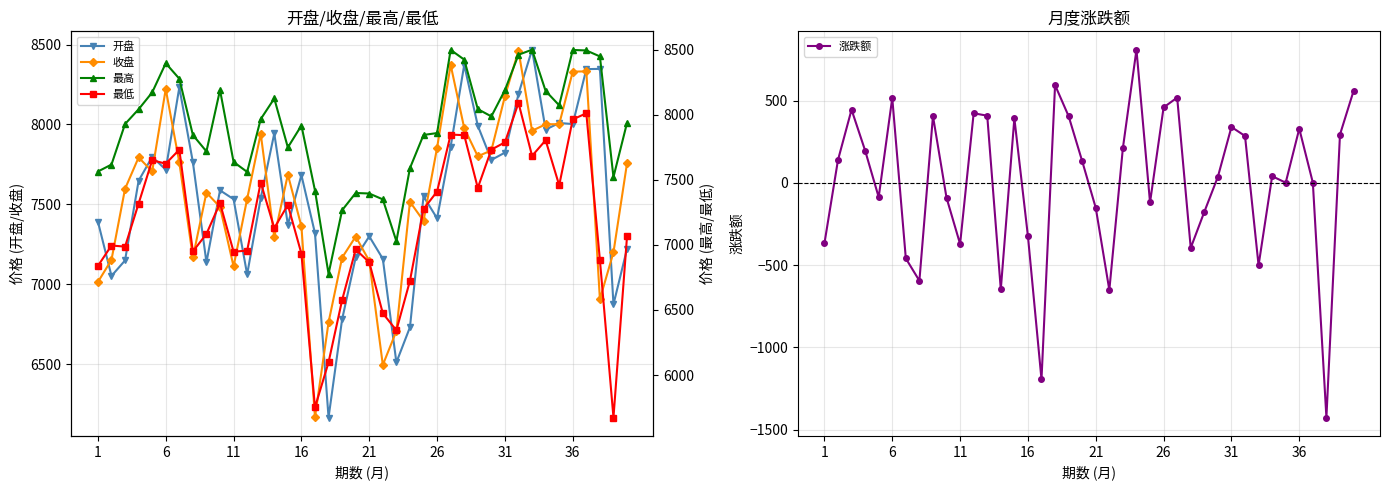

What is the minimum value for 收盘?

6167.4